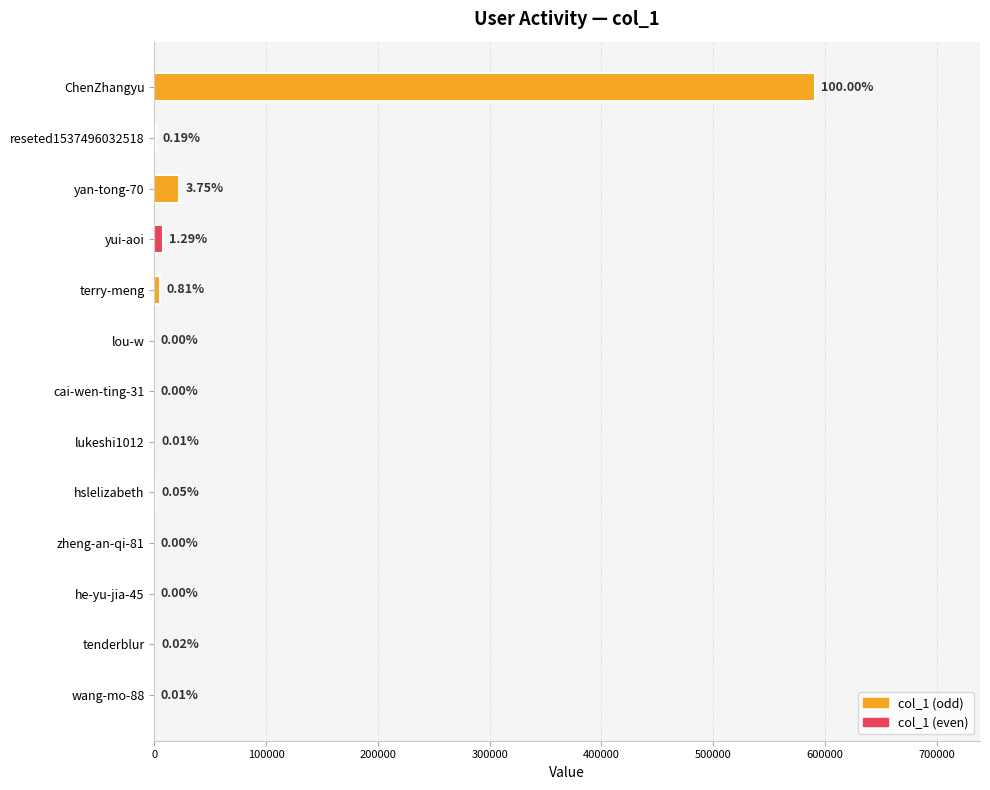

Rank the categories by value from lowest to highest.

zheng-an-qi-81, cai-wen-ting-31, he-yu-jia-45, lou-w, wang-mo-88, lukeshi1012, tenderblur, hslelizabeth, reseted1537496032518, terry-meng, yui-aoi, yan-tong-70, ChenZhangyu